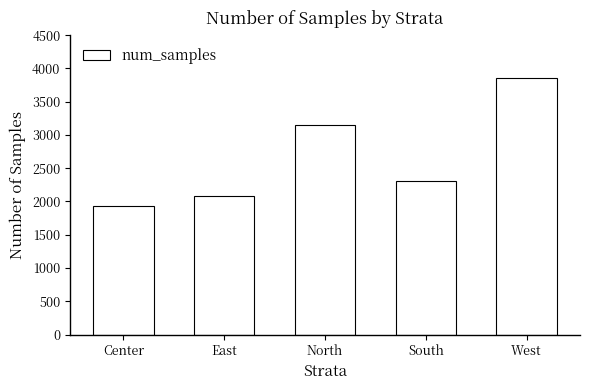

True or false: the data shows 5196 at West.

False